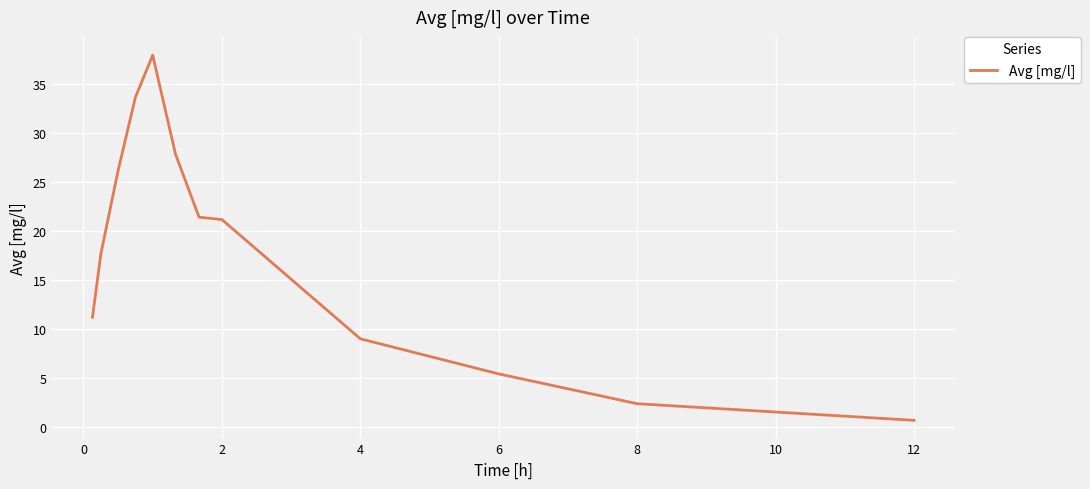

What is the maximum value shown in the chart?

38.0